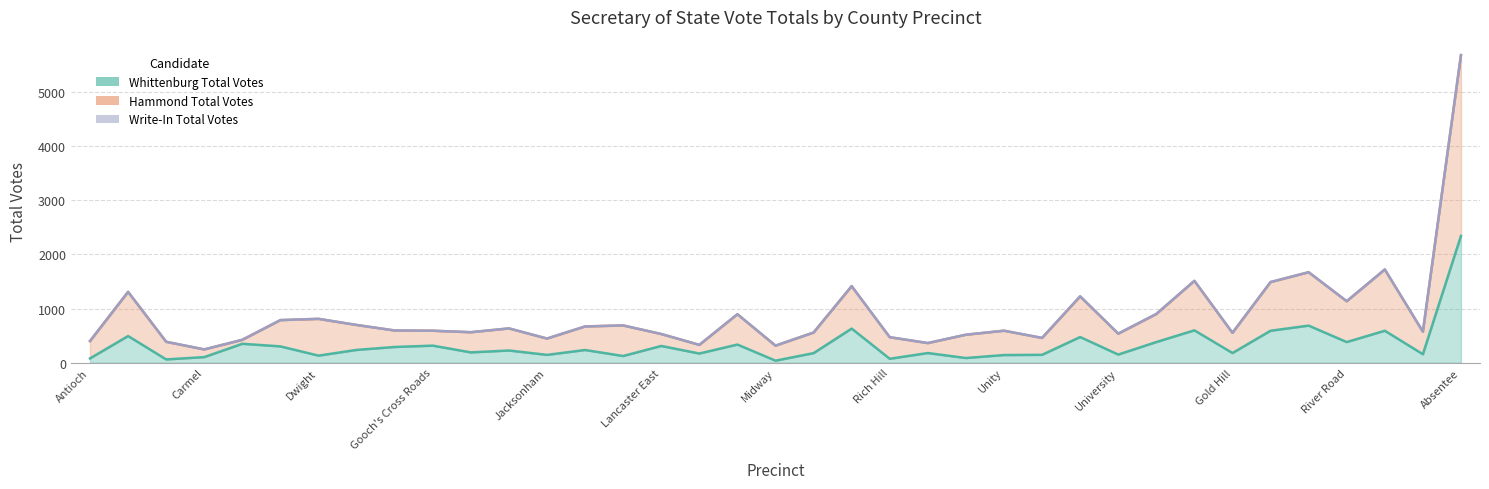

At which label does Whittenburg Total Votes reach its minimum?

Midway